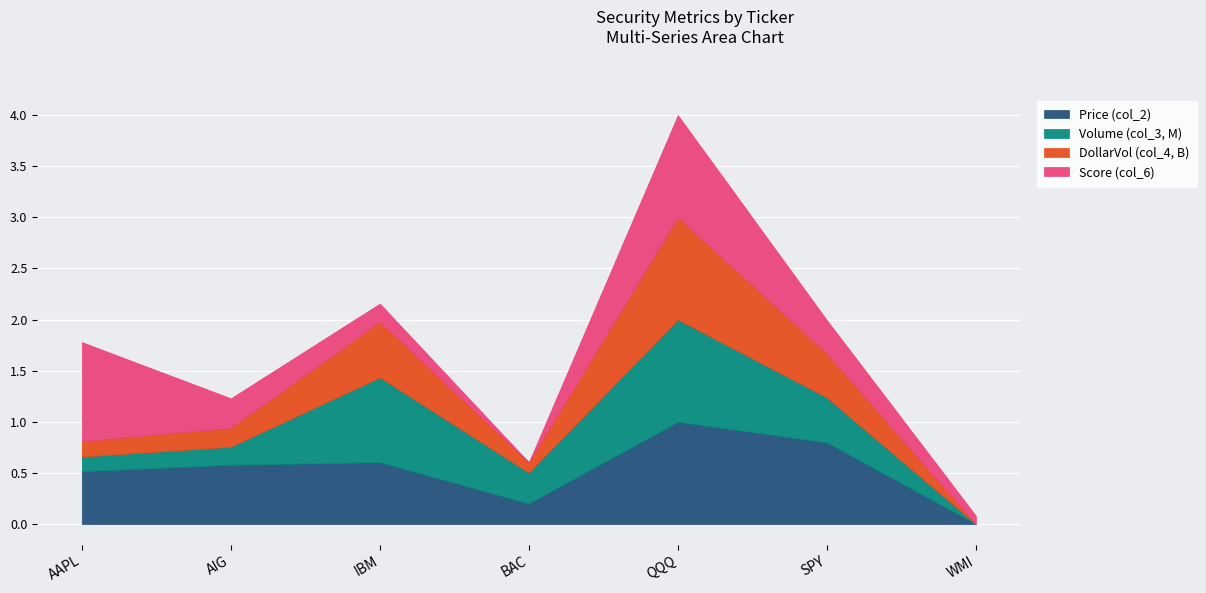

How many lines are shown in the chart?

4